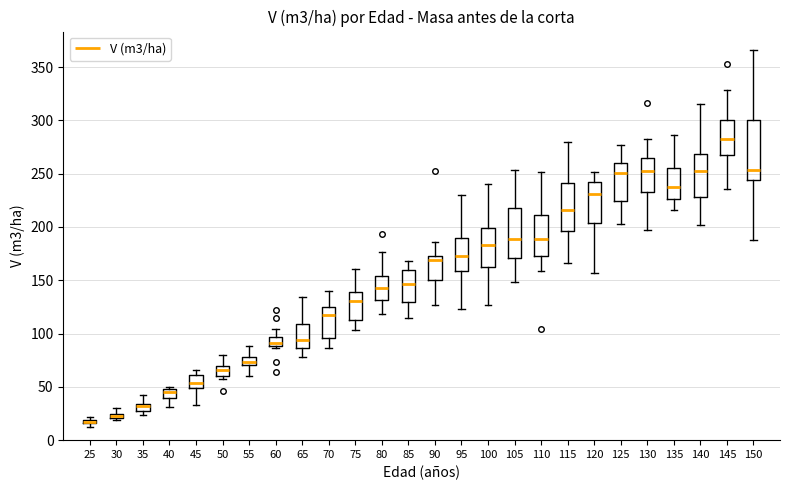

Which box is the tallest, from its lower edge to its upper edge?

150